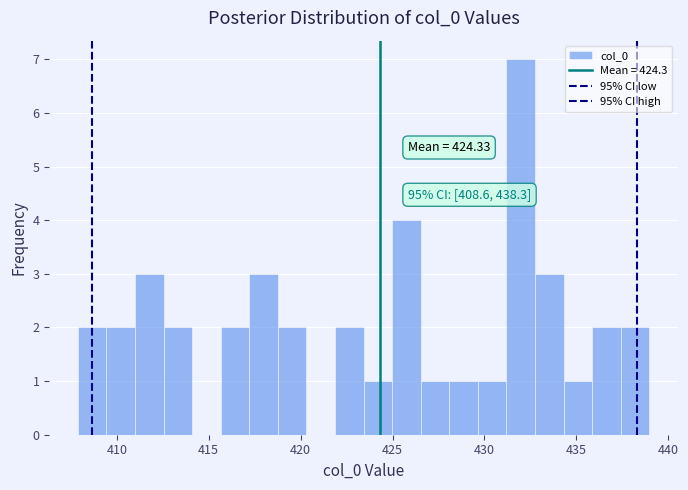

Around what value on the x-axis is the tallest bar? Give the approximate position of its centre, as read against the axis.

432.0